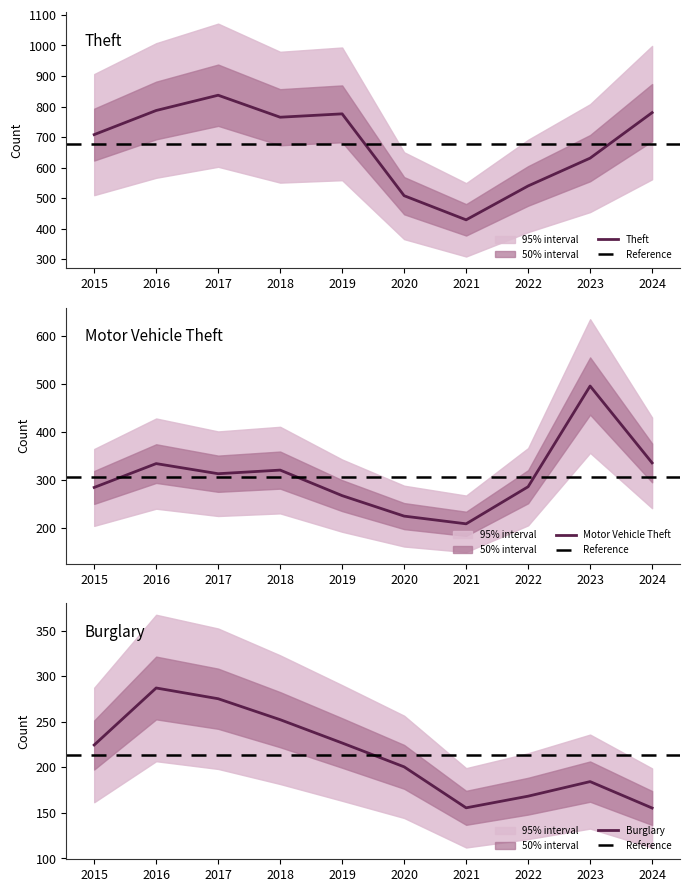

Is it true that Theft equals 776 at 2019?

True